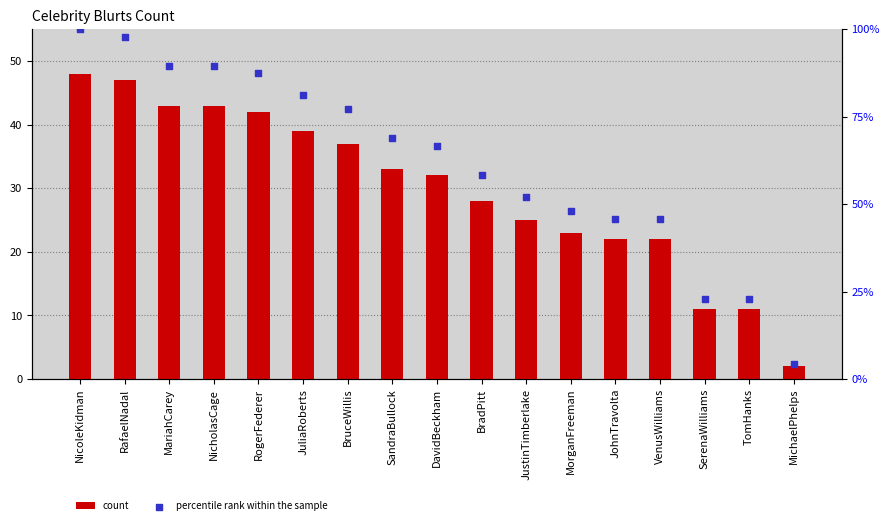

At which category is the sum across all series the highest?

NicoleKidman